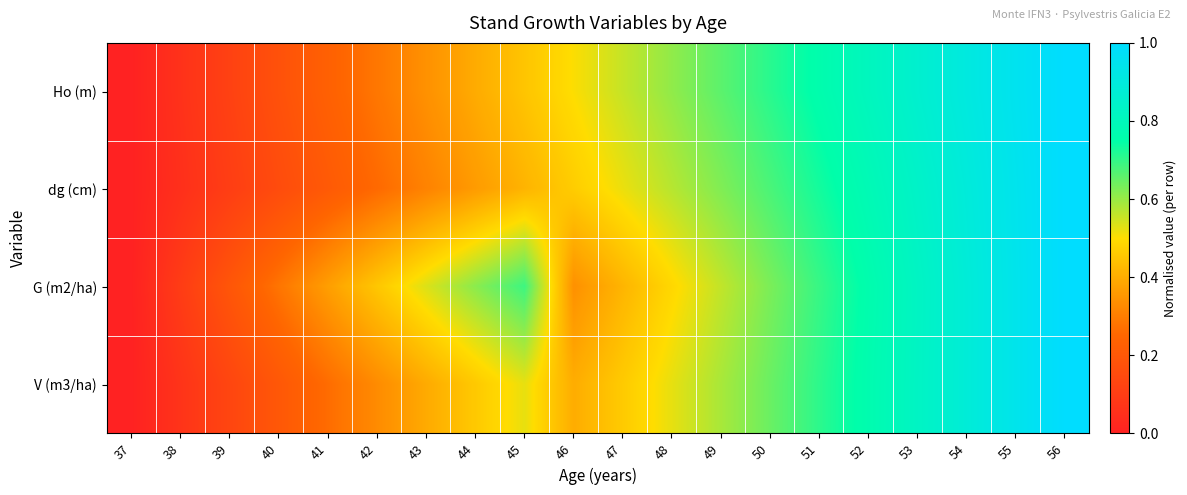

Between 52 and 43, which is larger?

52